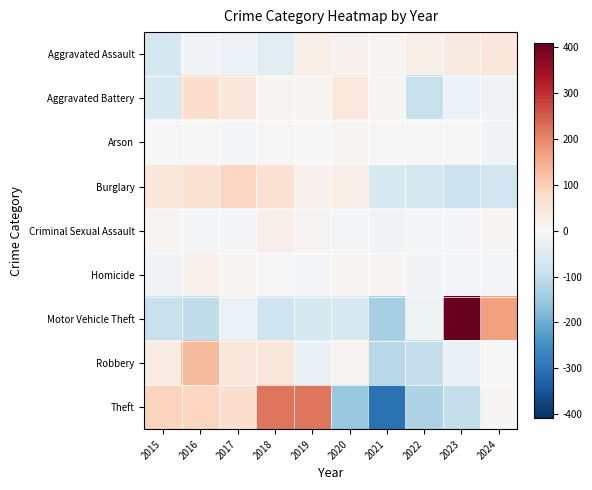

What is the difference between the highest and lowest values at 2022?

148.6